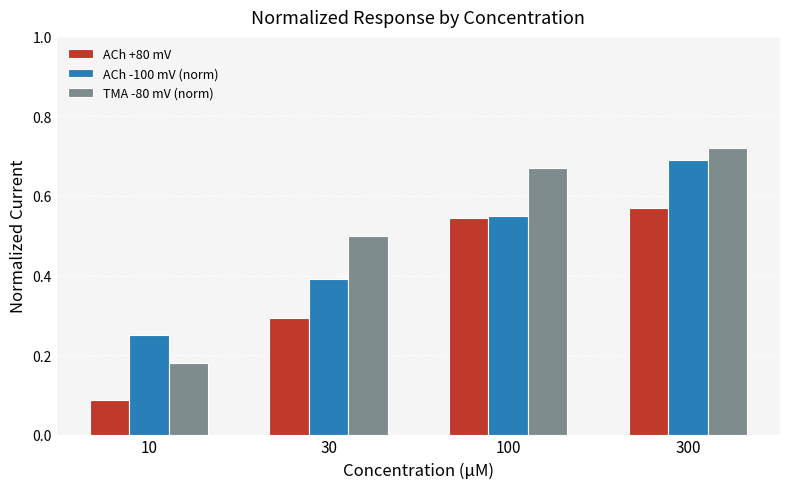

At which label does TMA -80 mV (norm) reach its minimum?

10